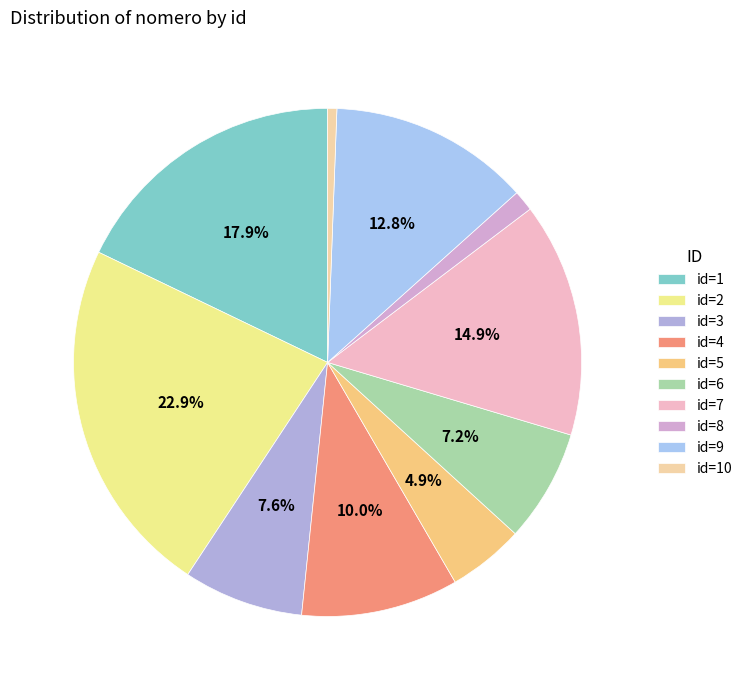

What is the largest slice in the pie chart?

id=2